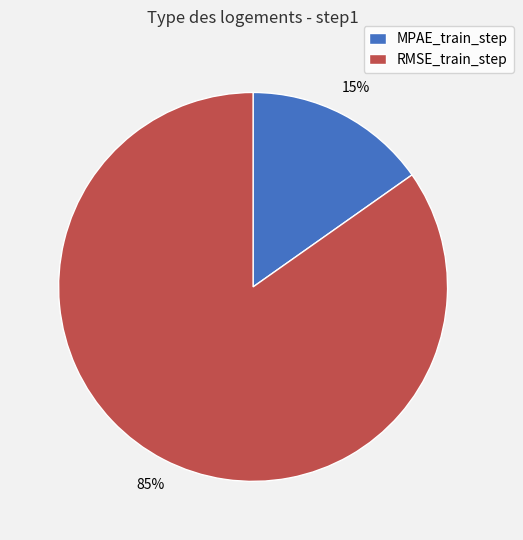

What percentage is the MPAE_train_step slice, to the nearest percent?

15%